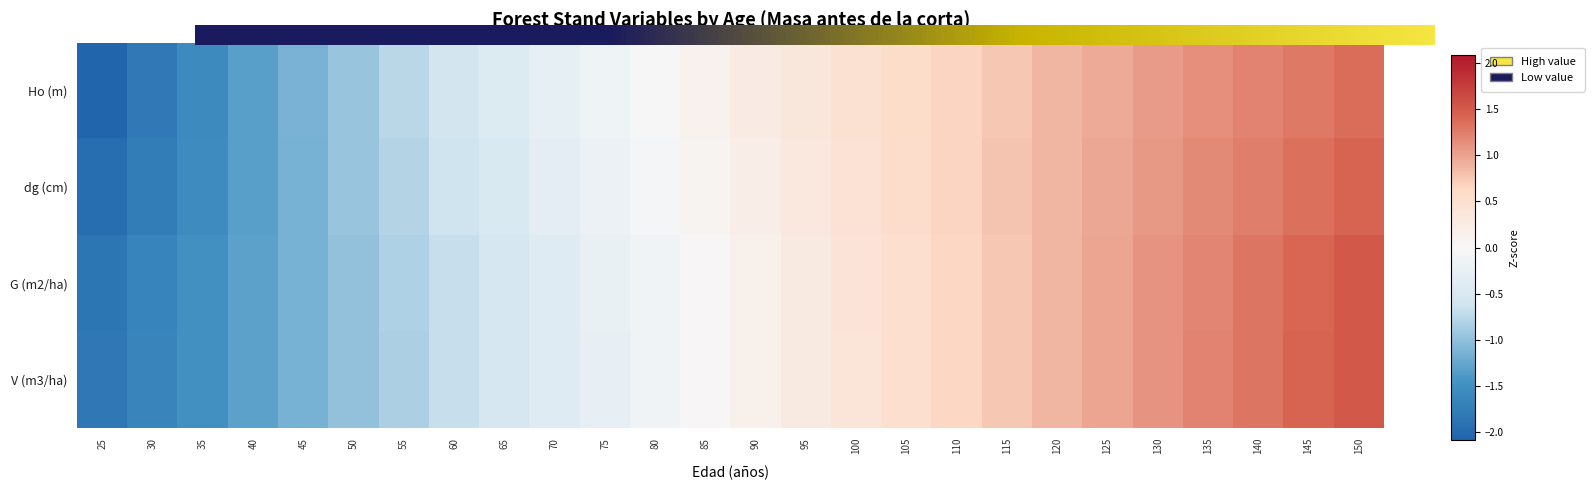

Which category has the highest value in the V (m3/ha) series?

150